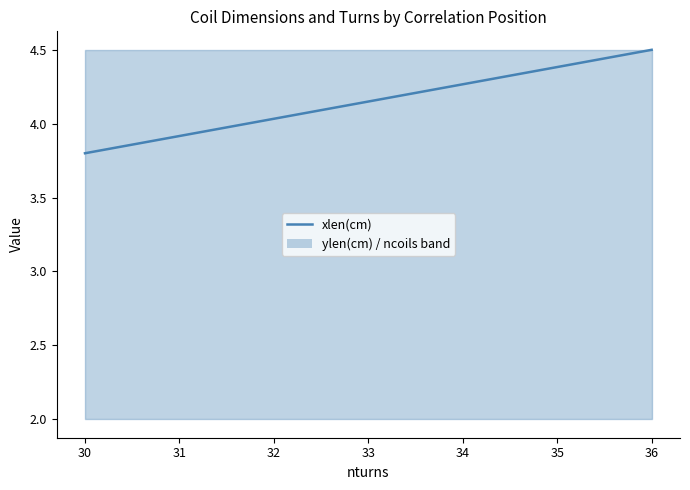

Which category has the highest value across all series?

36